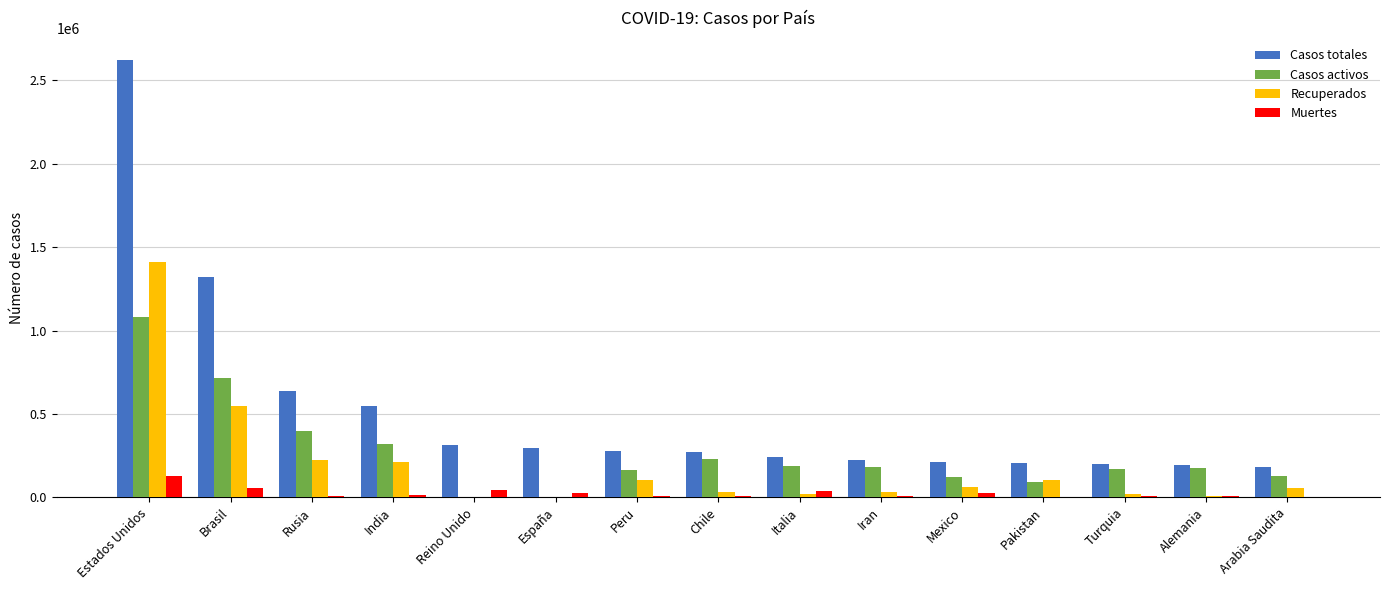

Which series has the largest total across all categories?

Casos totales